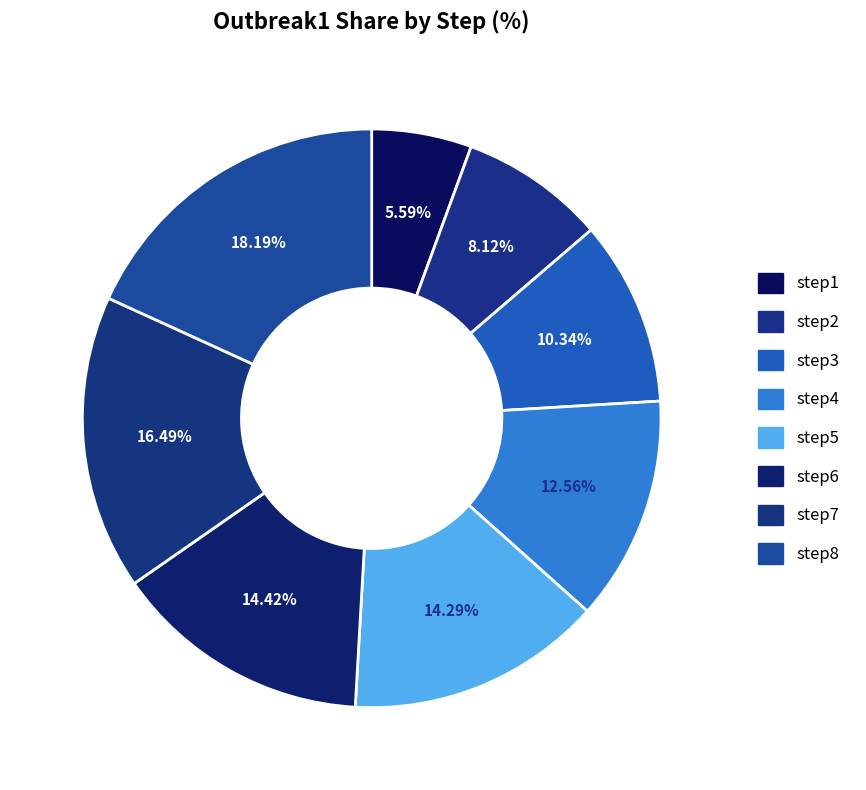

Count the number of slices in the pie.

8